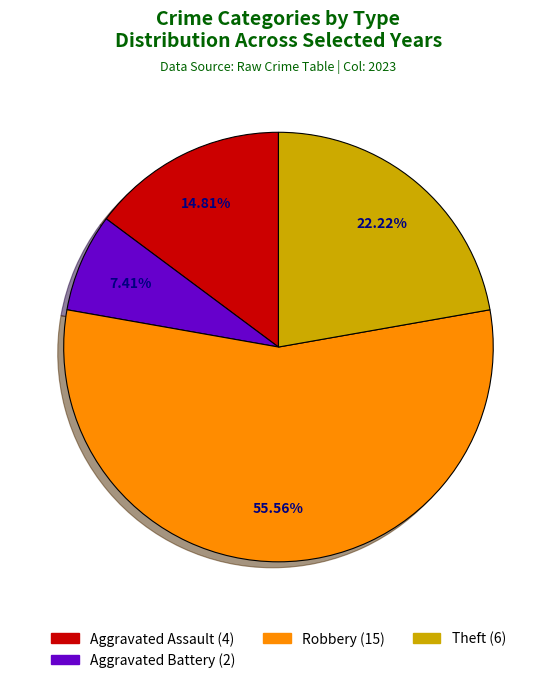

Does any single category account for the majority?

Yes